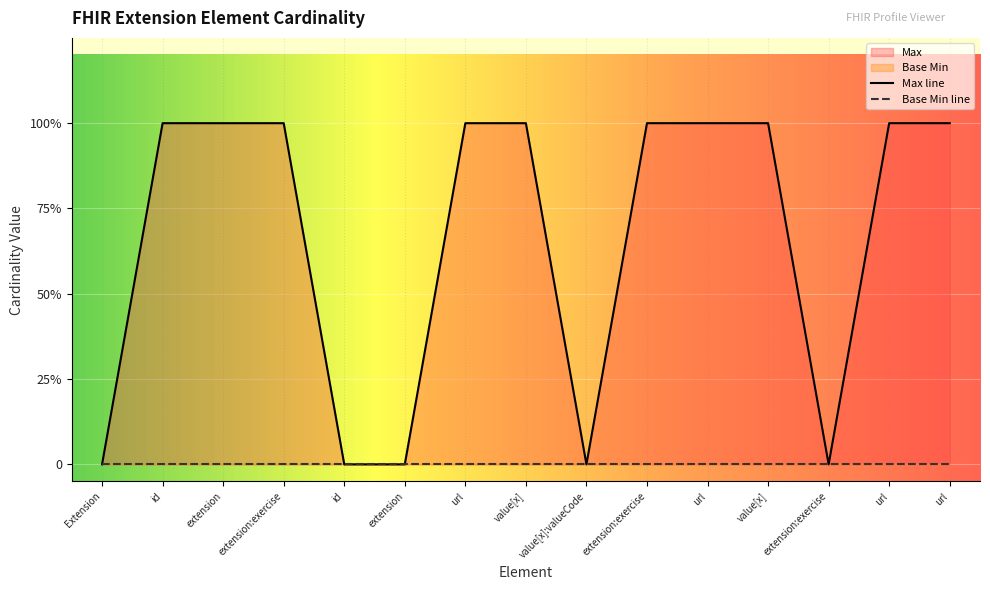

What is the sum of all values?

10